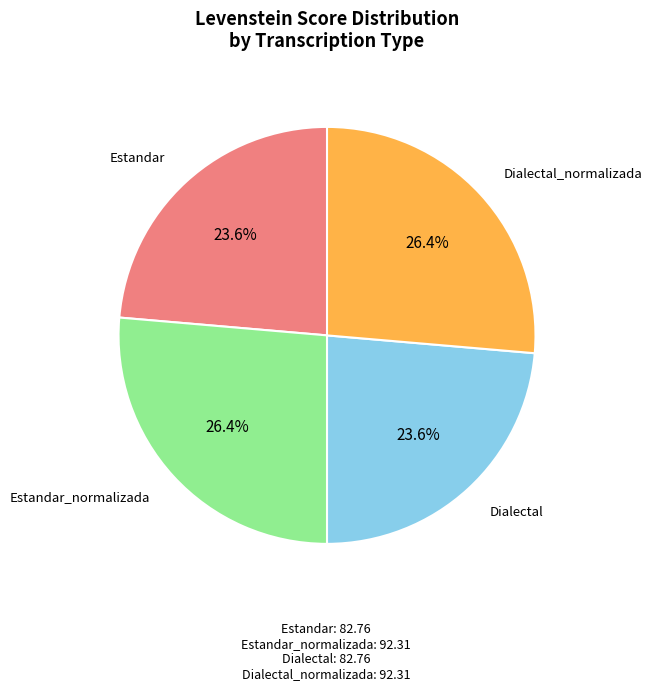

Is there a majority slice in this chart?

No